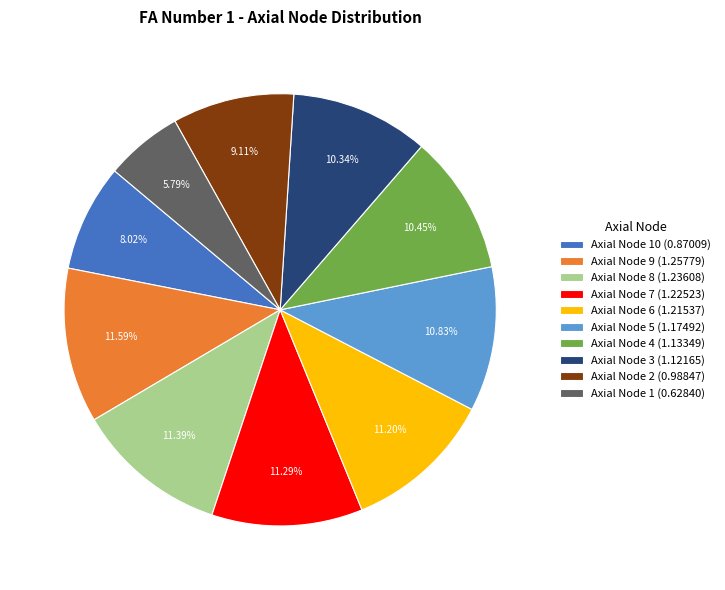

Between Axial Node 5 (1.17492) and Axial Node 8 (1.23608), which is larger?

Axial Node 8 (1.23608)